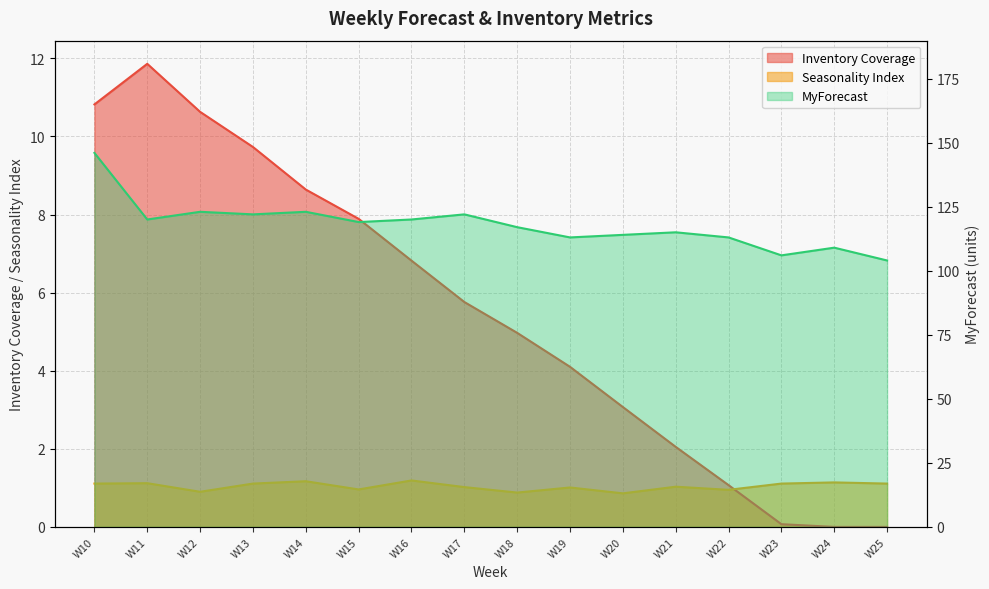

After their last crossing, which series has the higher values: Seasonality Index or Inventory Coverage?

Seasonality Index